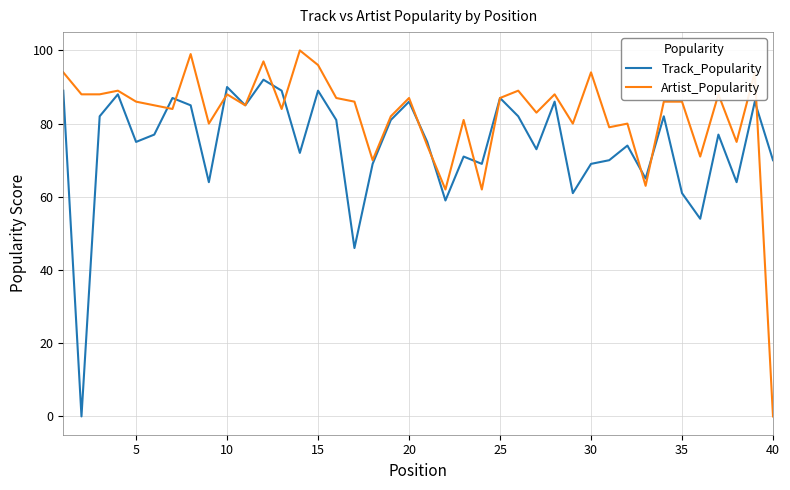

Rank the series by their average value, from highest to lowest.

Artist_Popularity, Track_Popularity